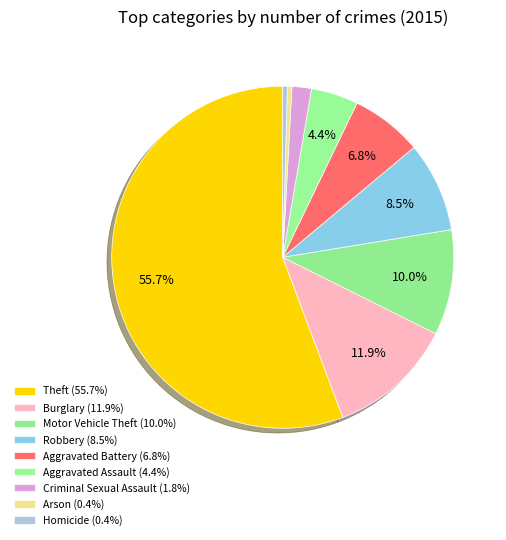

What is the majority slice?

Theft